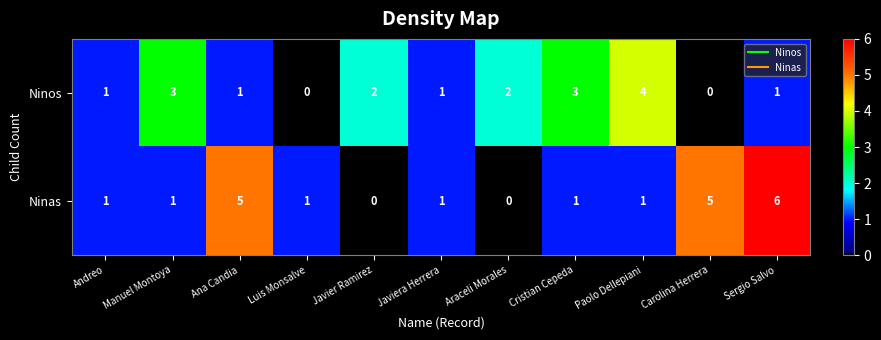

Reading right to left, extract all data points from this chart.

Ninos: Sergio Salvo=1	Carolina Herrera=0	Paolo Dellepiani=4	Cristian Cepeda=3	Araceli Morales=2	Javiera Herrera=1	Javier Ramirez=2	Luis Monsalve=0	Ana Candia=1	Manuel Montoya=3	Andreo=1
Ninas: Sergio Salvo=6	Carolina Herrera=5	Paolo Dellepiani=1	Cristian Cepeda=1	Araceli Morales=0	Javiera Herrera=1	Javier Ramirez=0	Luis Monsalve=1	Ana Candia=5	Manuel Montoya=1	Andreo=1